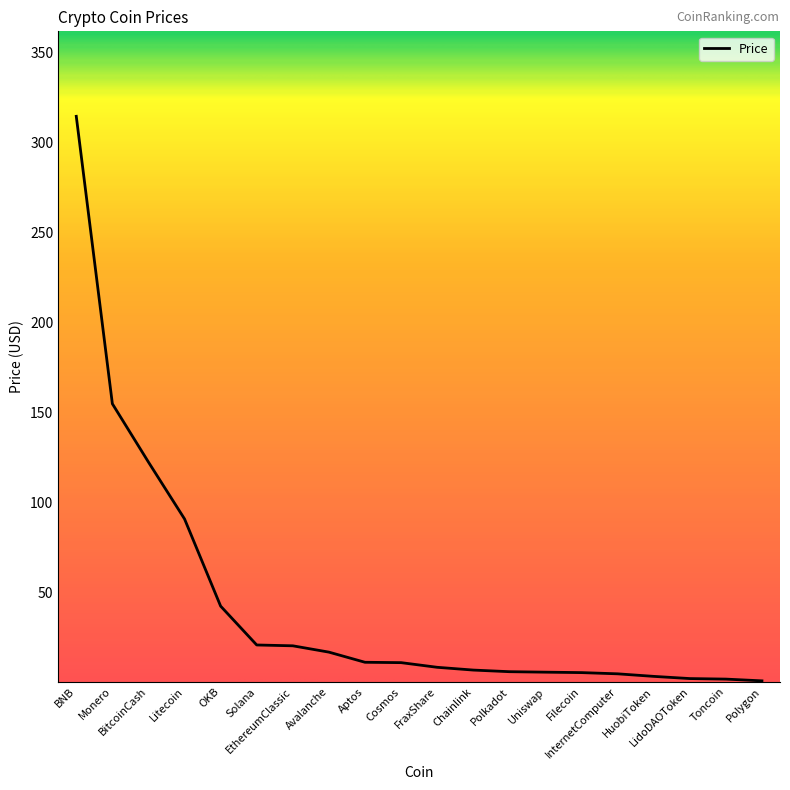

Between BNB and Aptos, which is larger?

BNB